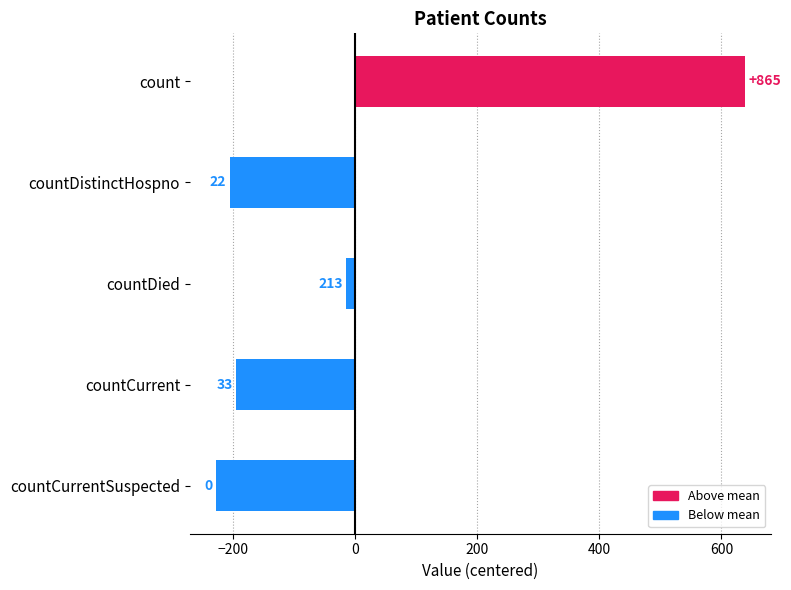

How many bars are there in total?

5